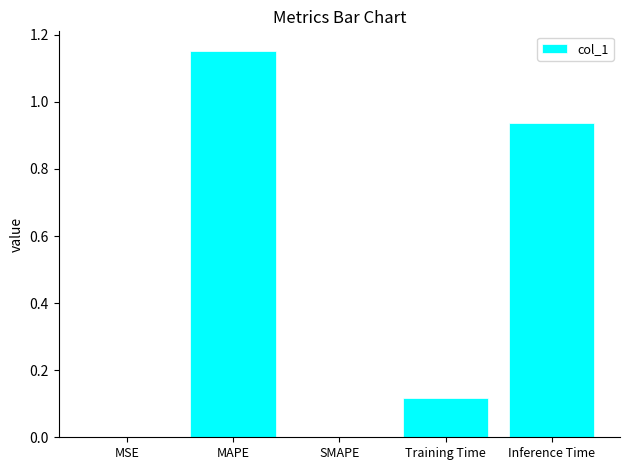

The value at Training Time is 0.0. True or false?

False